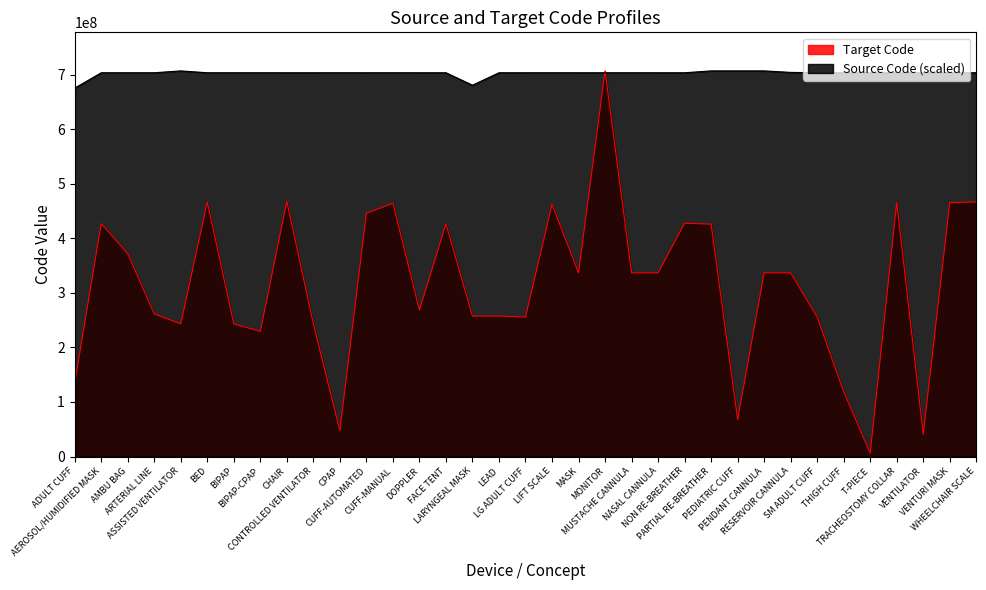

True or false: Source Code and Target Code cross at least once.

True